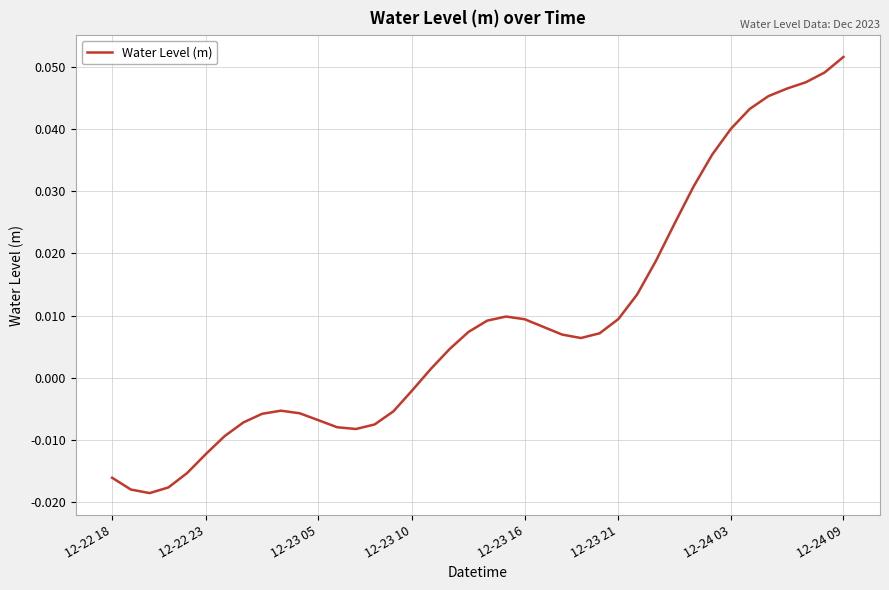

At which category does the chart reach its peak across all series?

12-24 09